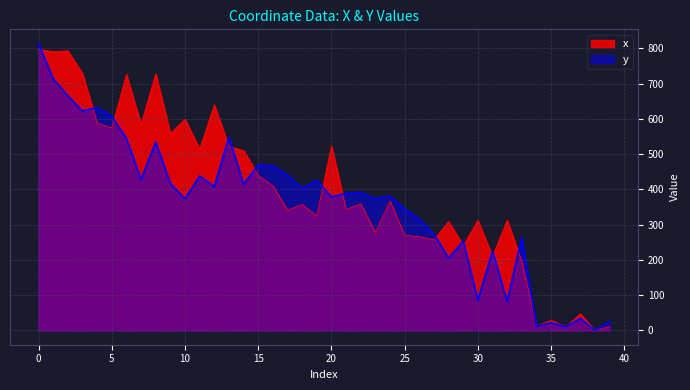

Does the chart have visible grid lines?

Yes